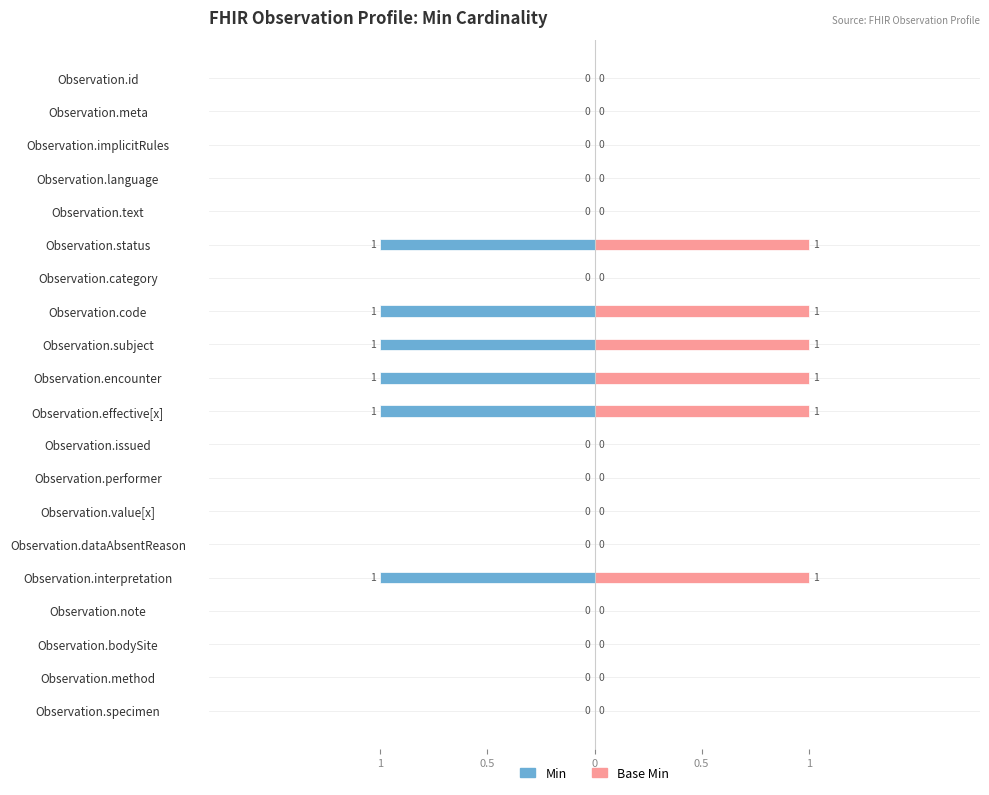

What is the sum of the Base Min values at Observation.status and Observation.method?

1